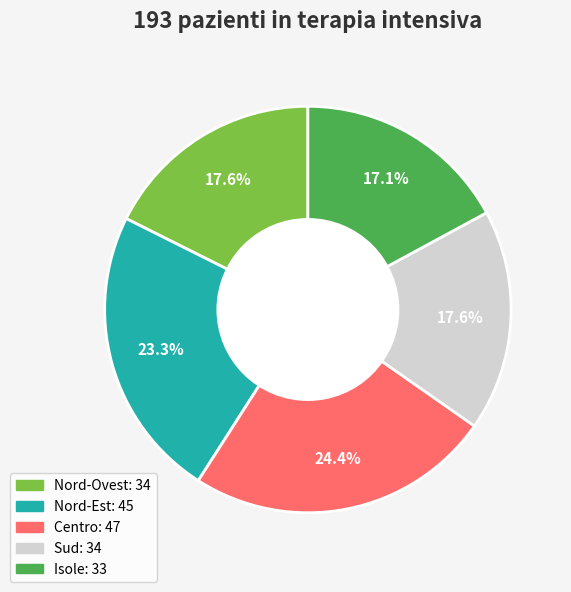

Does any single category account for the majority?

No